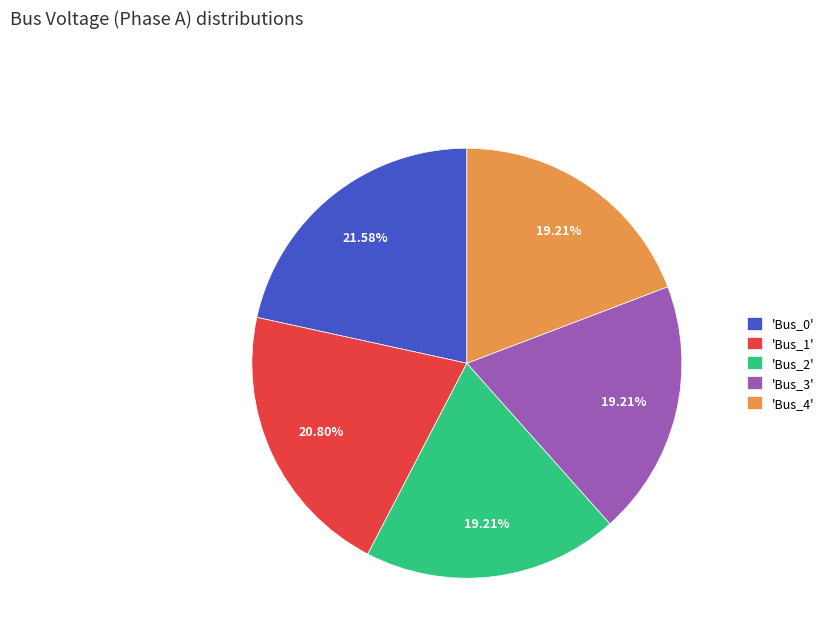

Does 'Bus_3' represent more than half of the total?

No